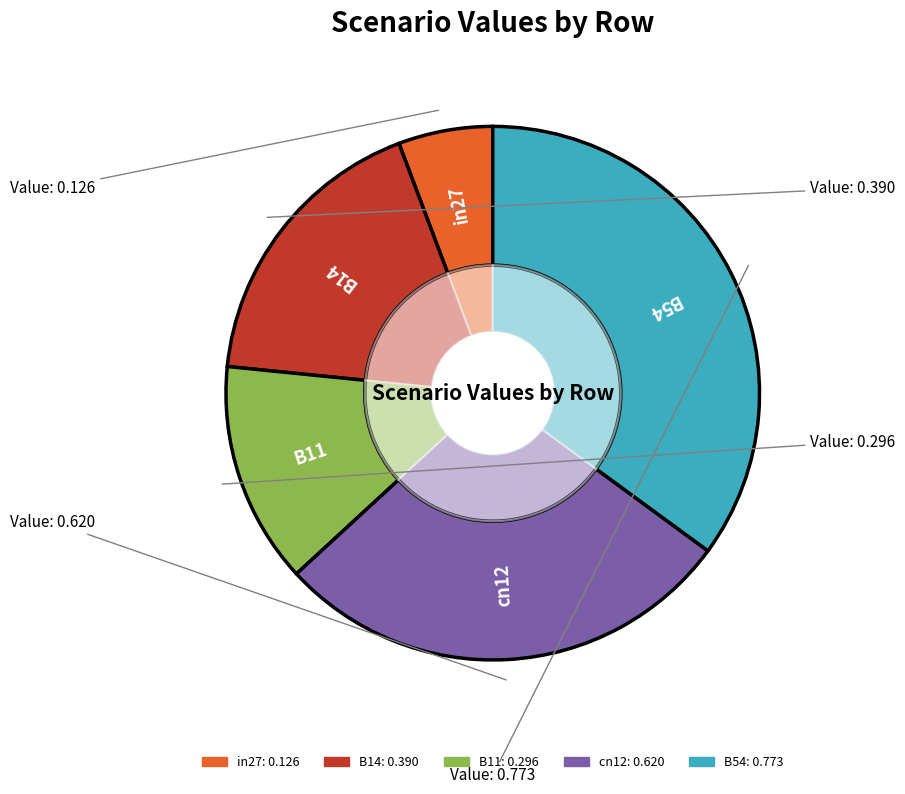

To the nearest percent, what is the combined percentage of B14 and cn12?

46%